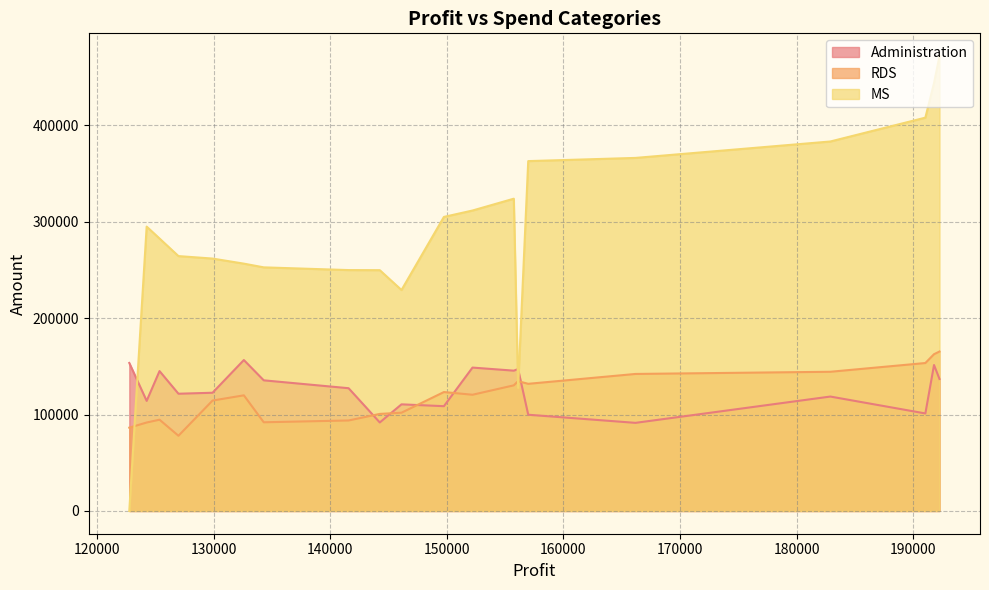

What is the maximum value shown in the chart?

471784.1